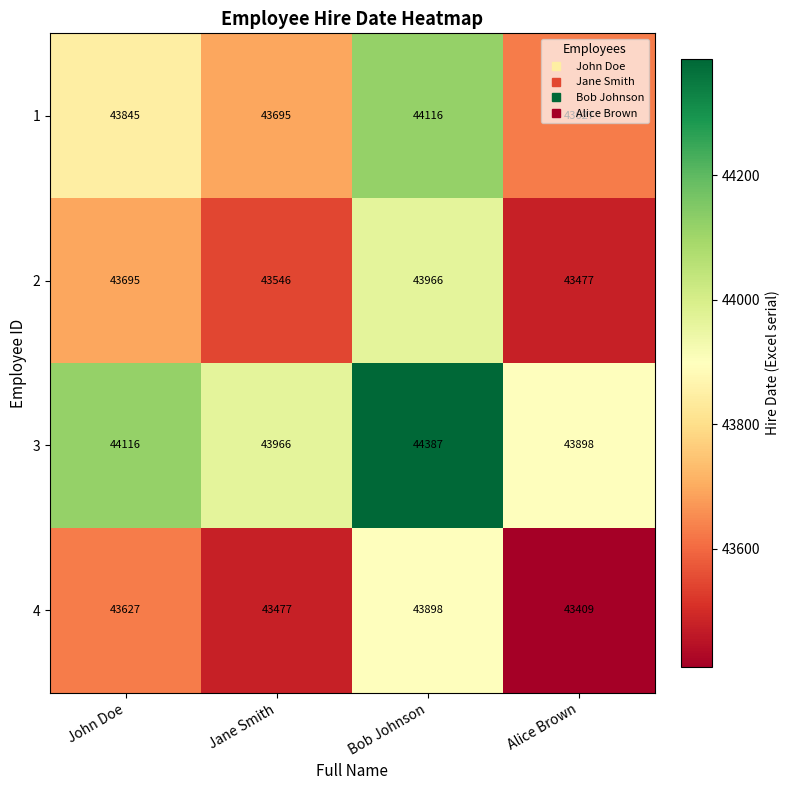

Rank the series at John Doe from lowest to highest value.

4, 2, 1, 3